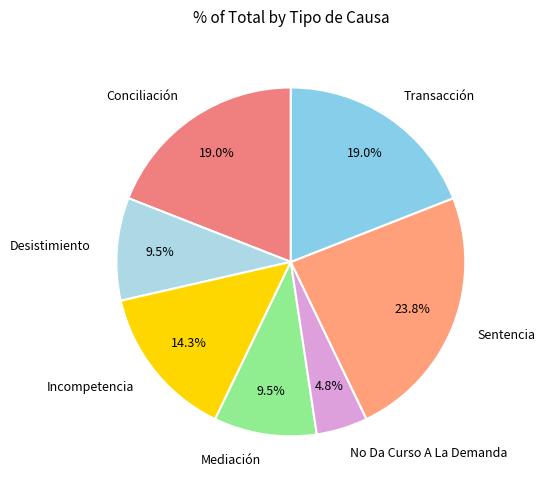

What is the total percentage of No Da Curso A La Demanda and Transacción?

23.8%